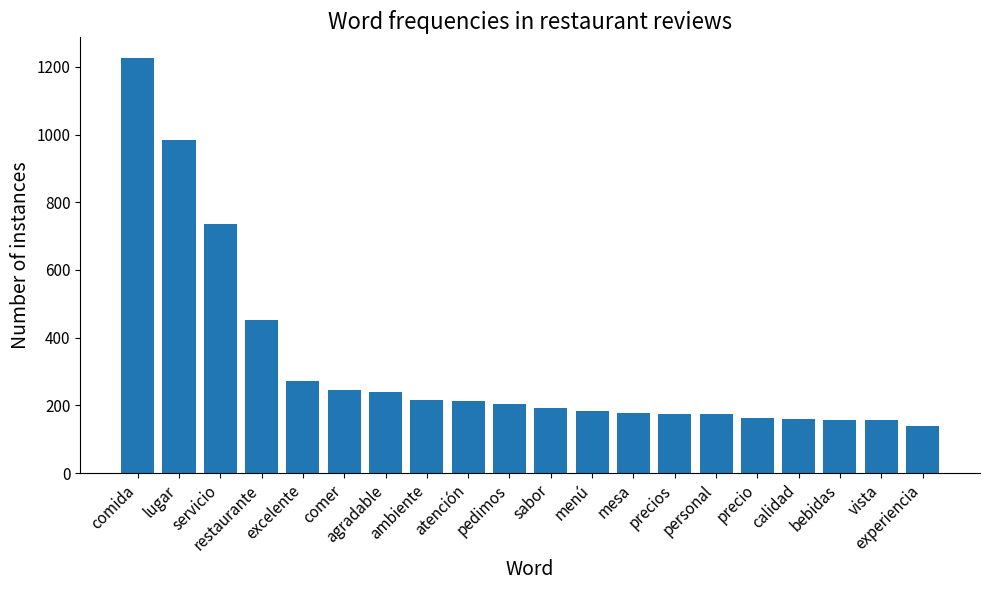

How many data points does each series have?

20